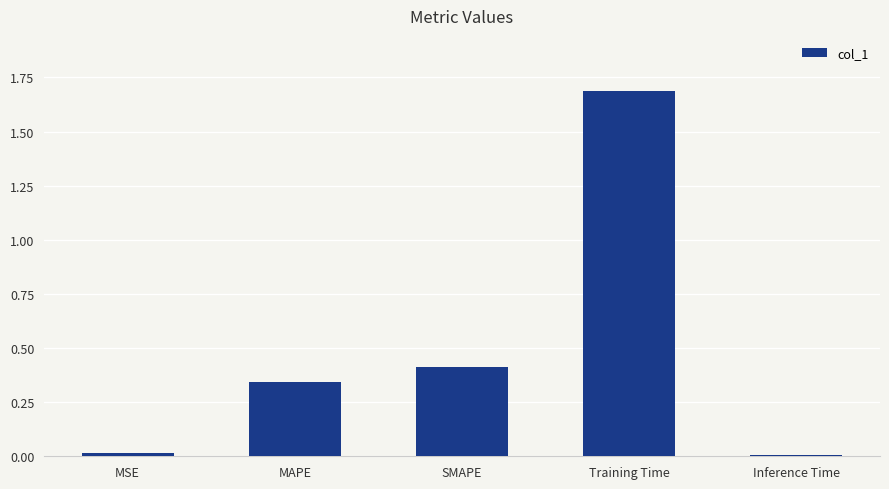

What is the change in value from MAPE to SMAPE?

+0.1